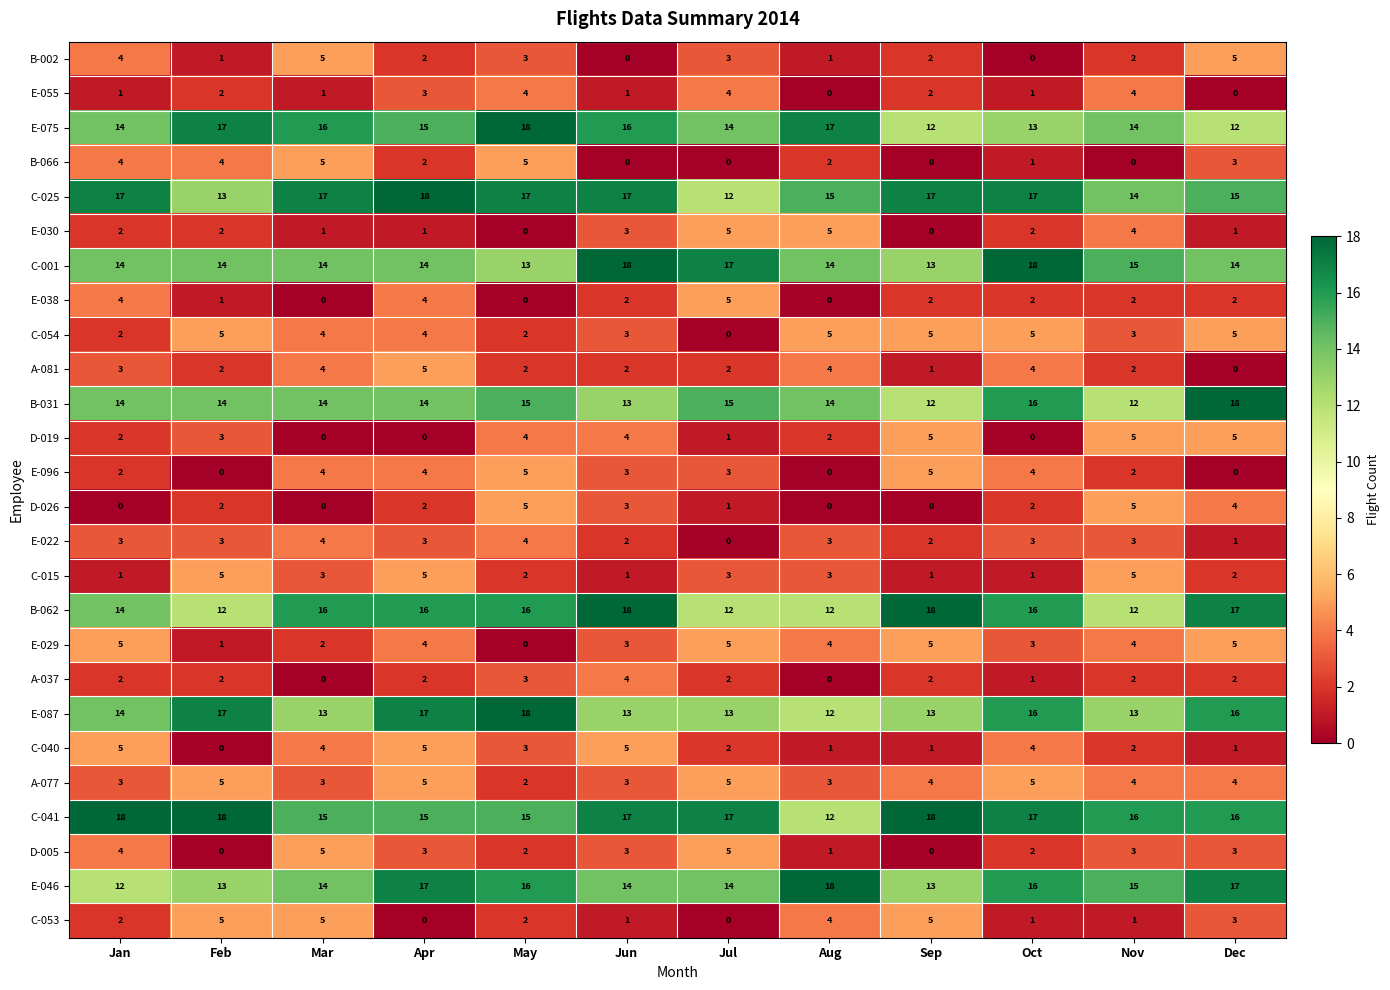

What is the maximum value shown in the chart?

18